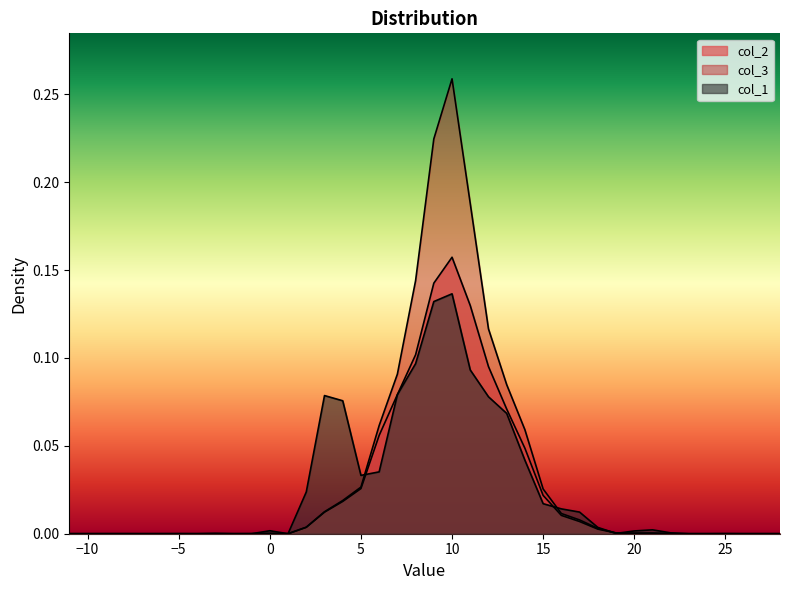

Rank the series by their maximum value, from lowest to highest.

col_1, col_2, col_3